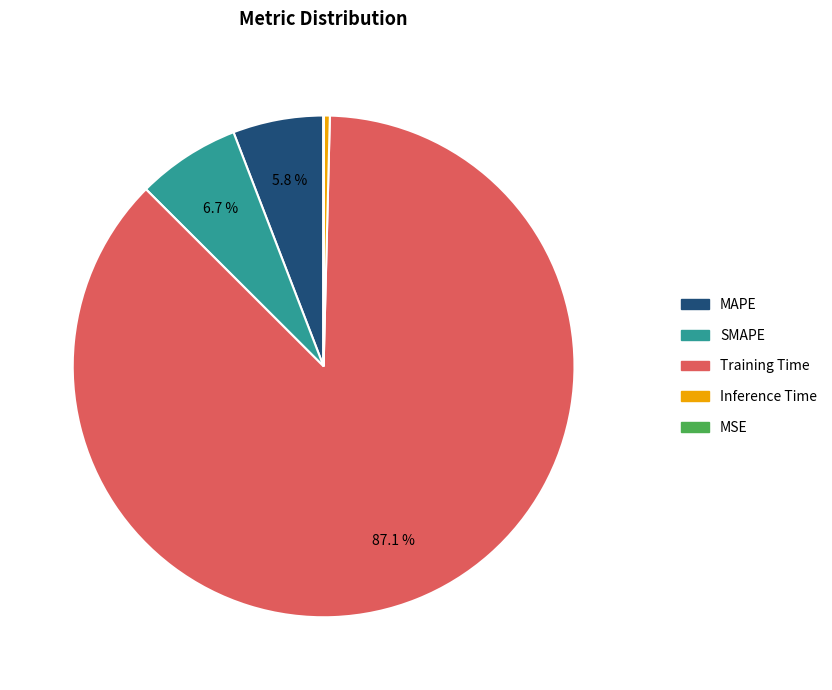

Which has a higher value, Inference Time or SMAPE?

SMAPE